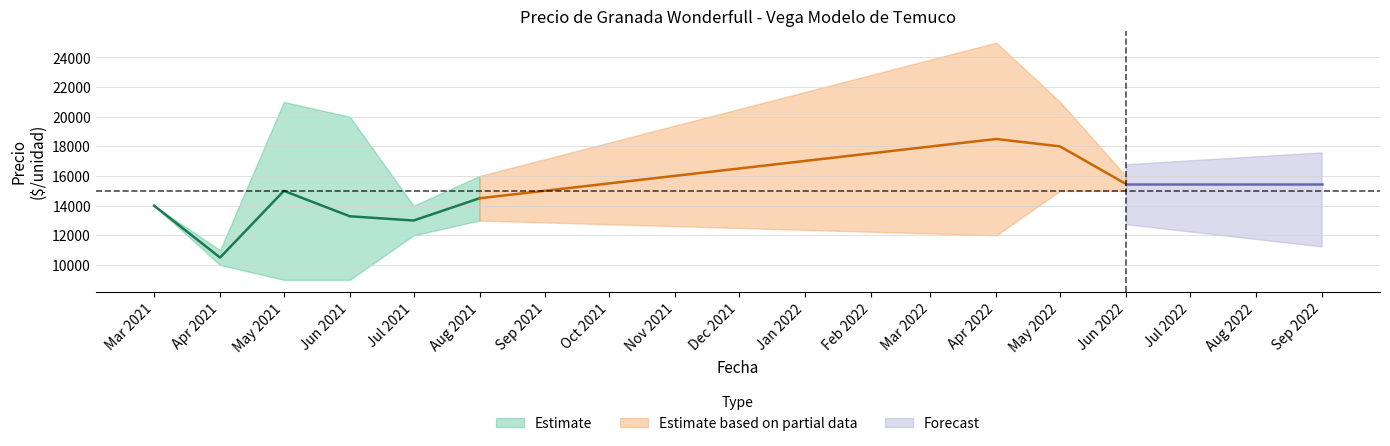

What is the sum of the Precio maximo values at 2021-05 and 2021-07?

35000